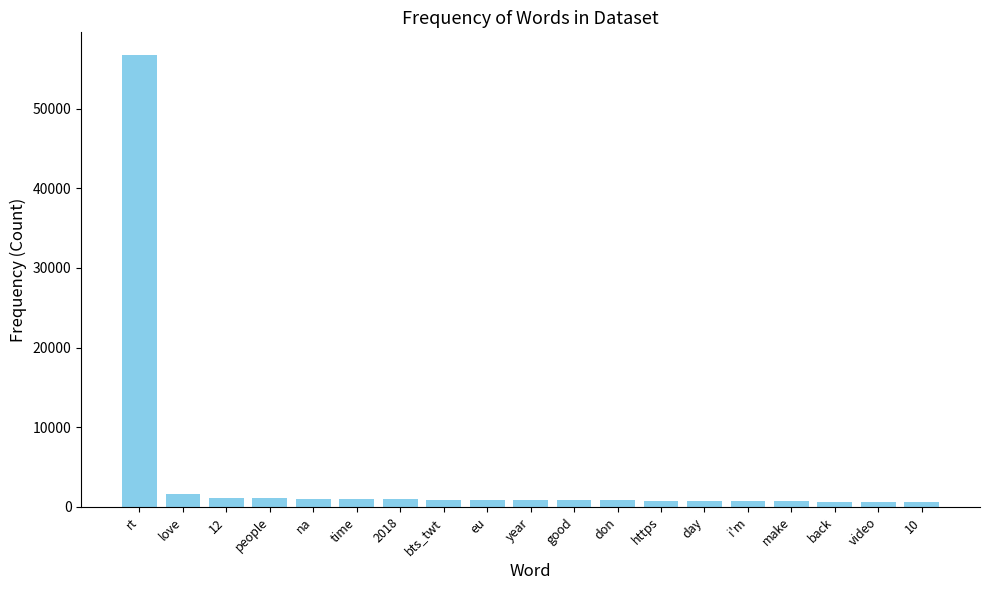

What is the approximate value at 2018, to the nearest 10?

930